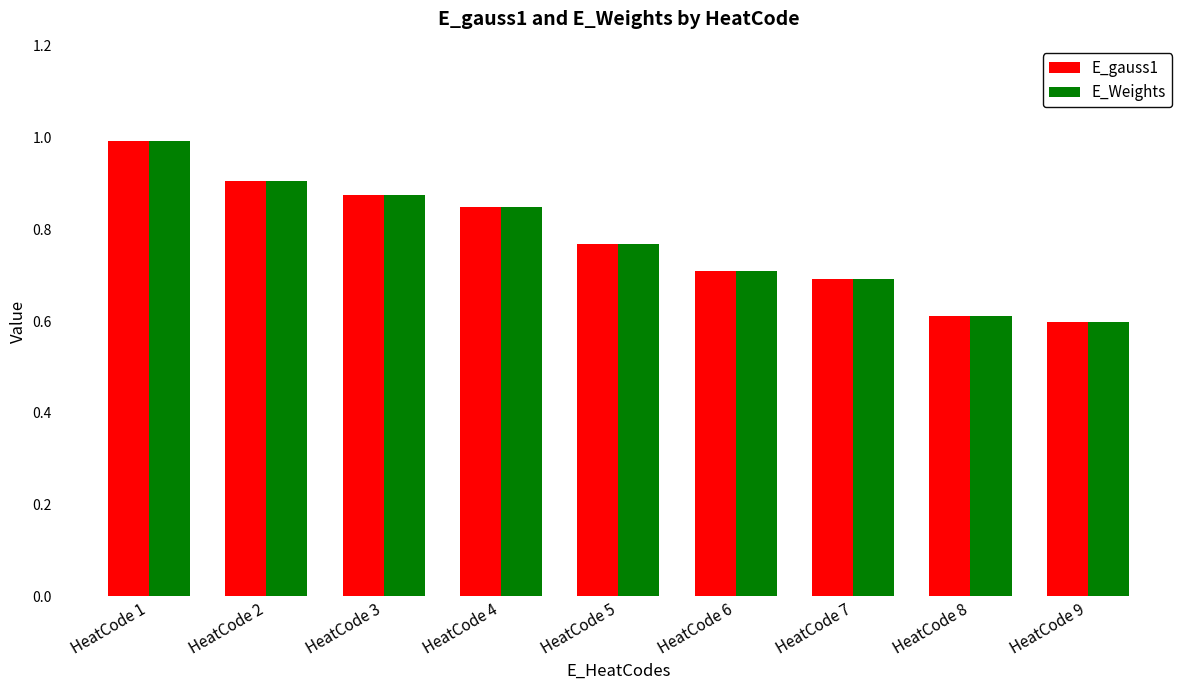

What is the total value across all series at HeatCode 2?

1.8